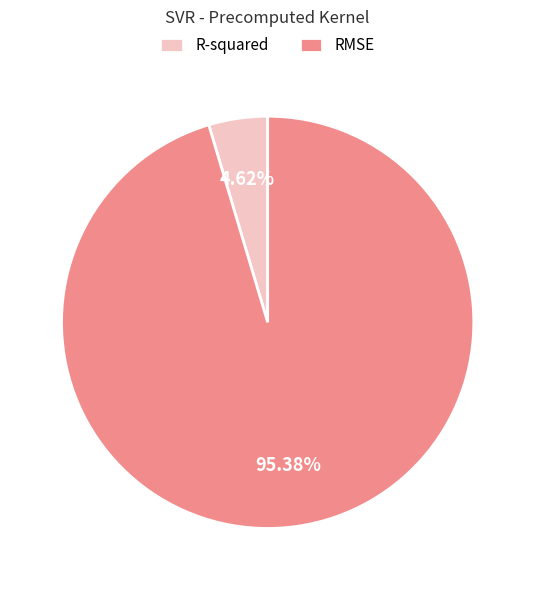

What percentage is the RMSE slice, to the nearest percent?

95%